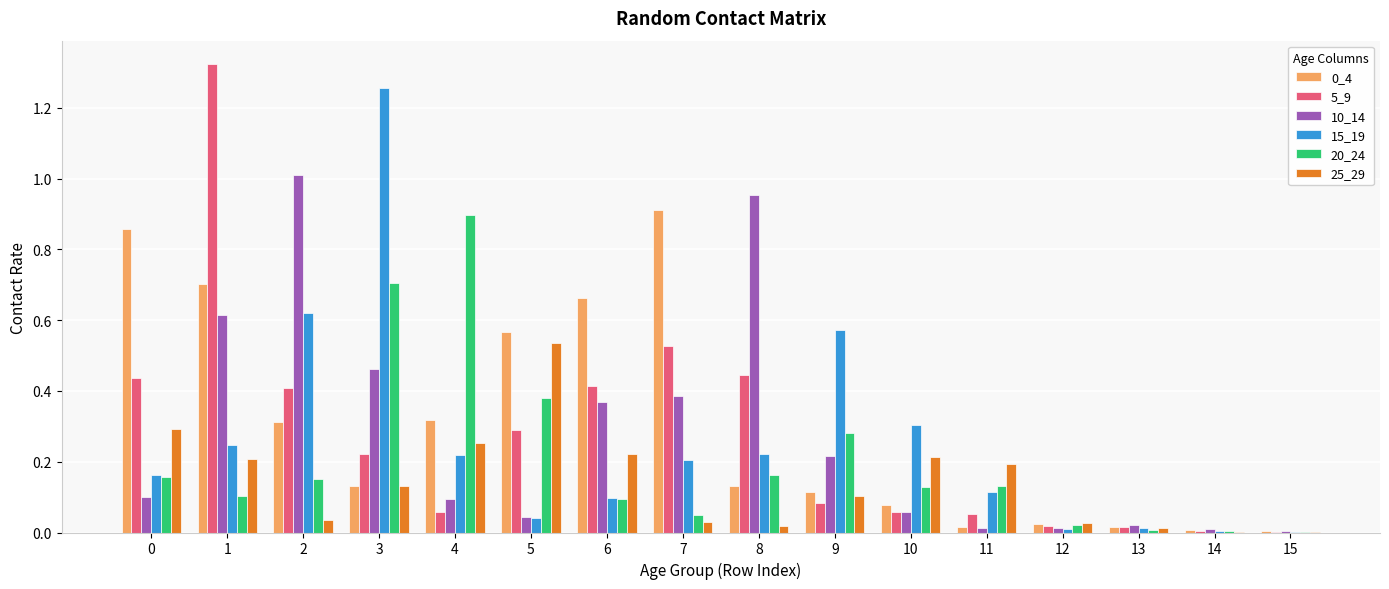

Is it true that 15_19 equals 0.4 at 2?

False